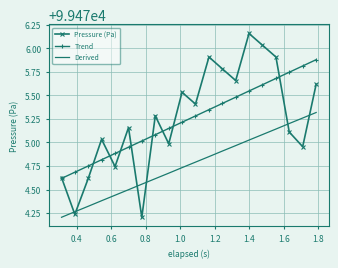

Which series has the largest range (max minus min)?

Pressure (Pa)